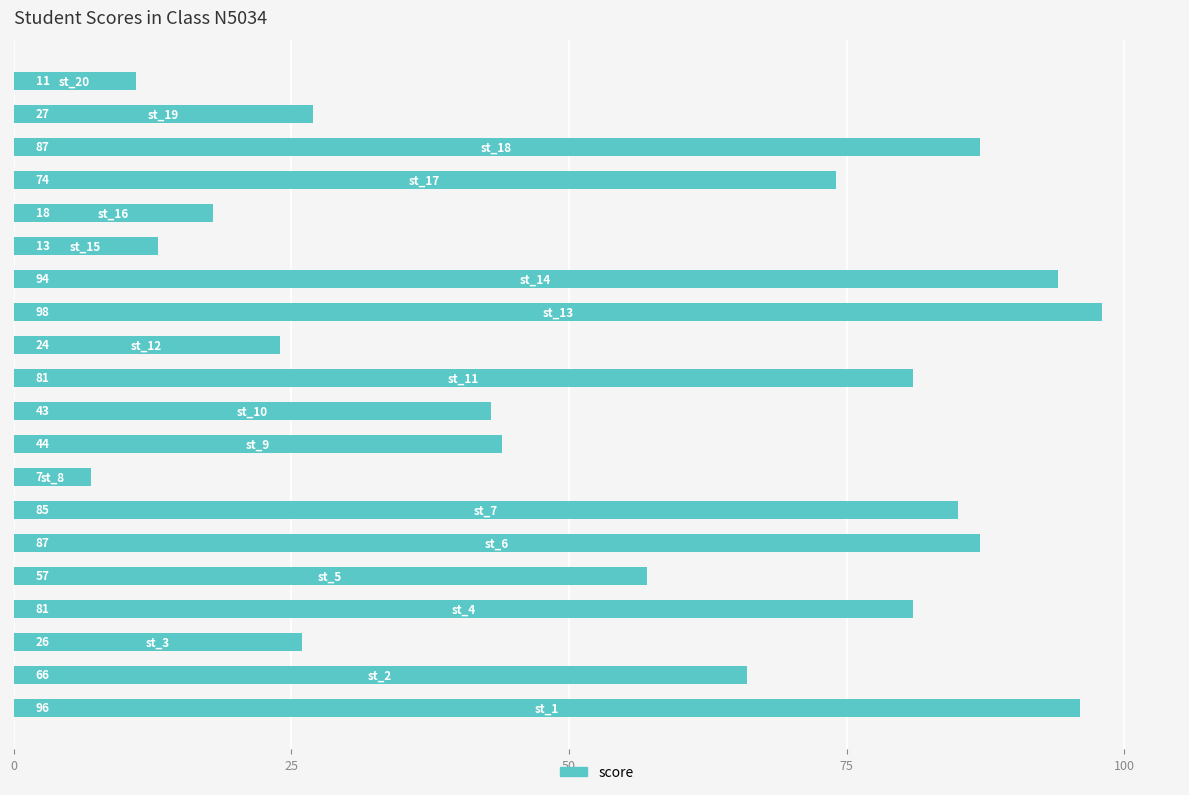

What is the difference between the maximum and minimum values?

91